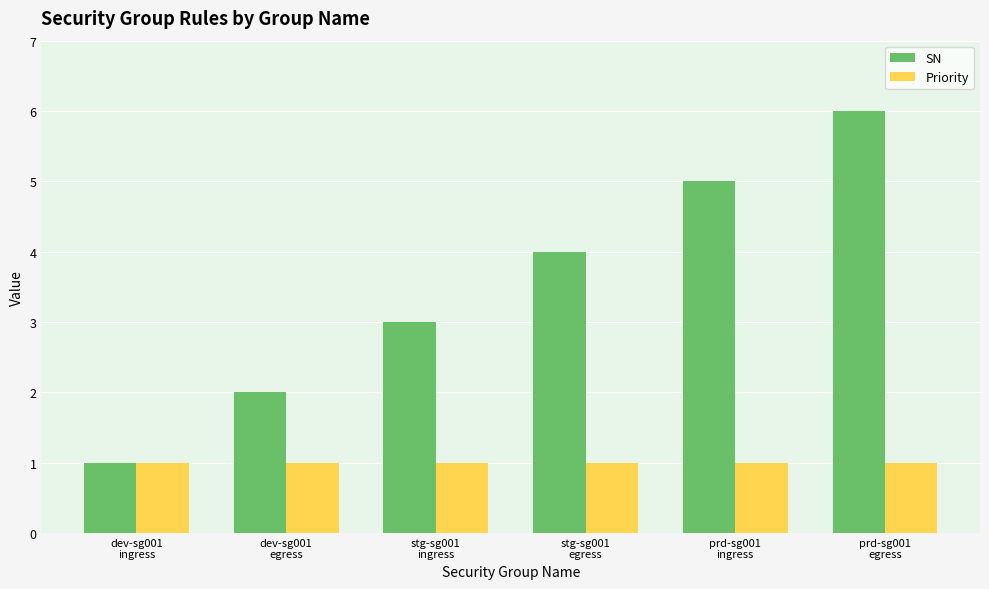

What is the average value of the SN series?

4